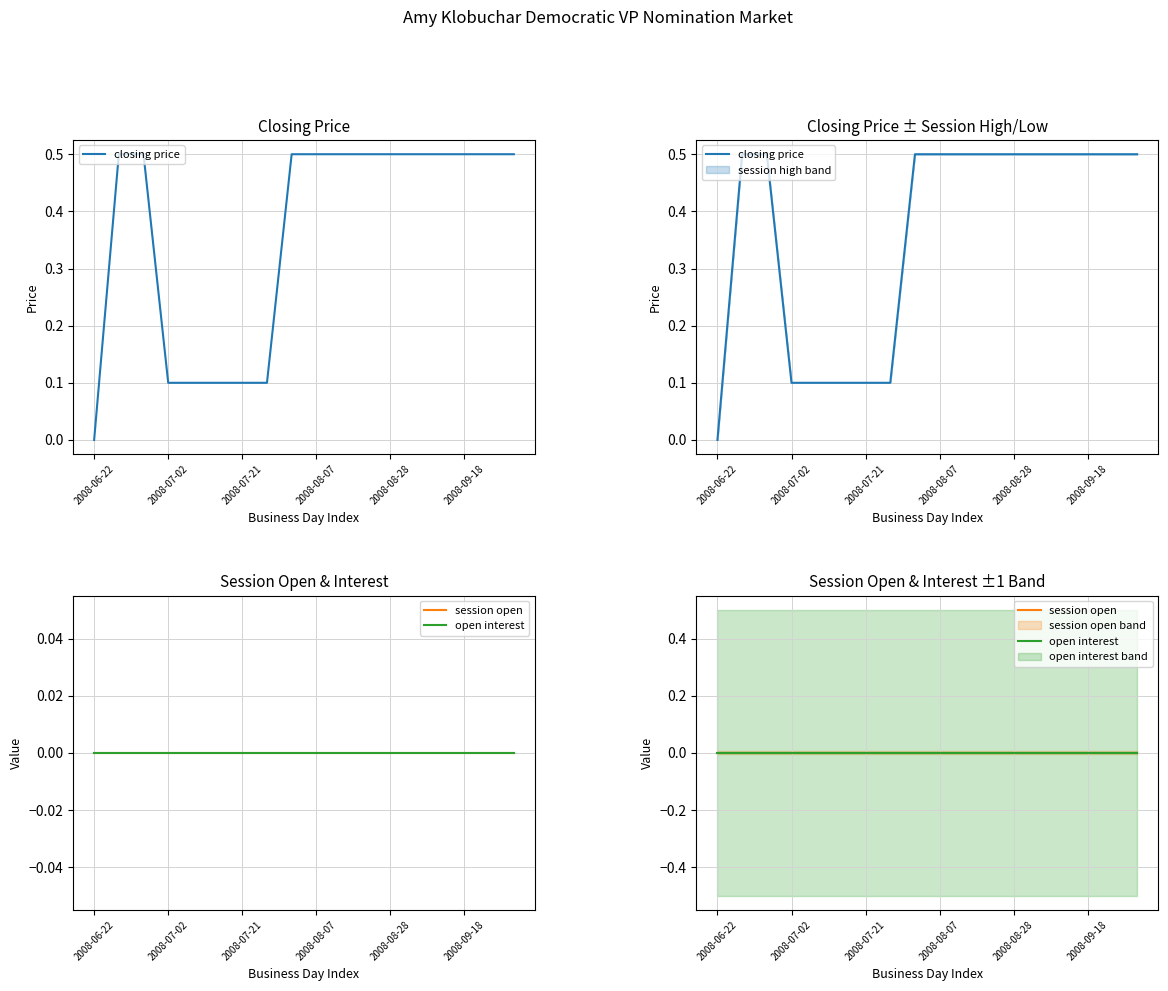

Is the value of closing price at 17 greater than the value of open interest at 9?

Yes